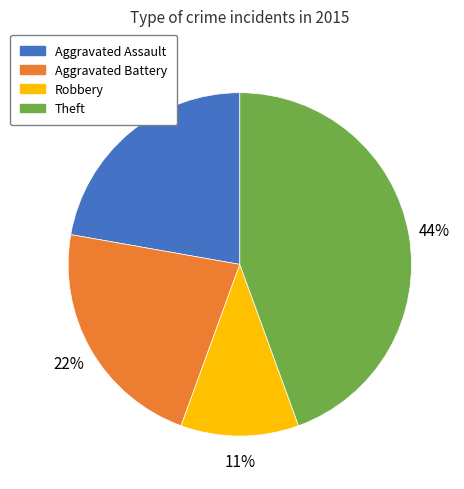

To the nearest percent, what is the combined percentage of Aggravated Assault and Robbery?

33%